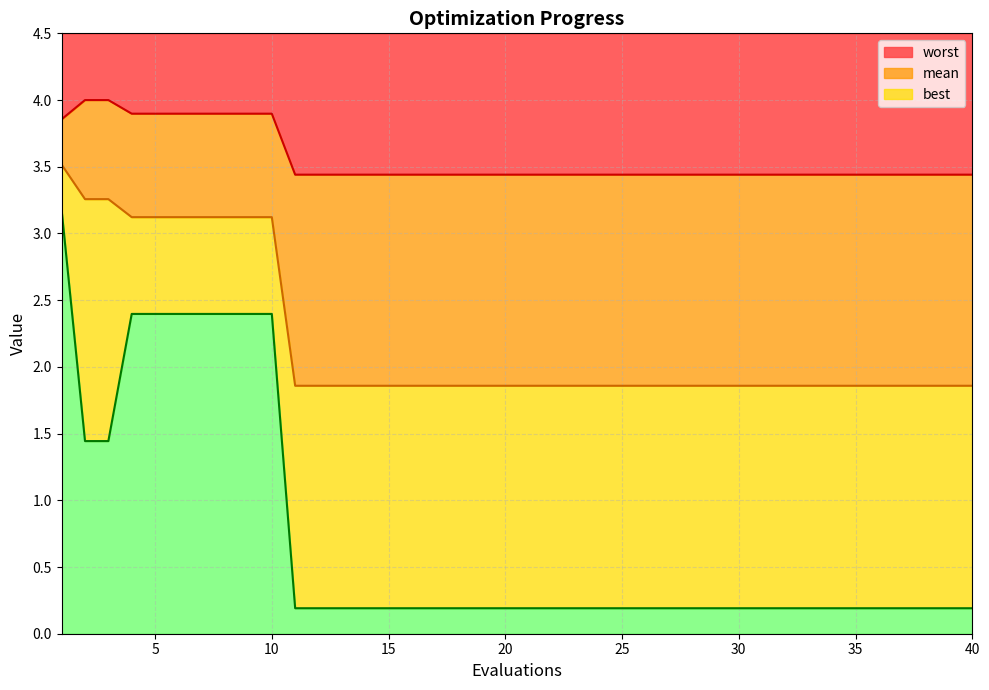

The value of mean at 1 is 3.5. True or false?

True